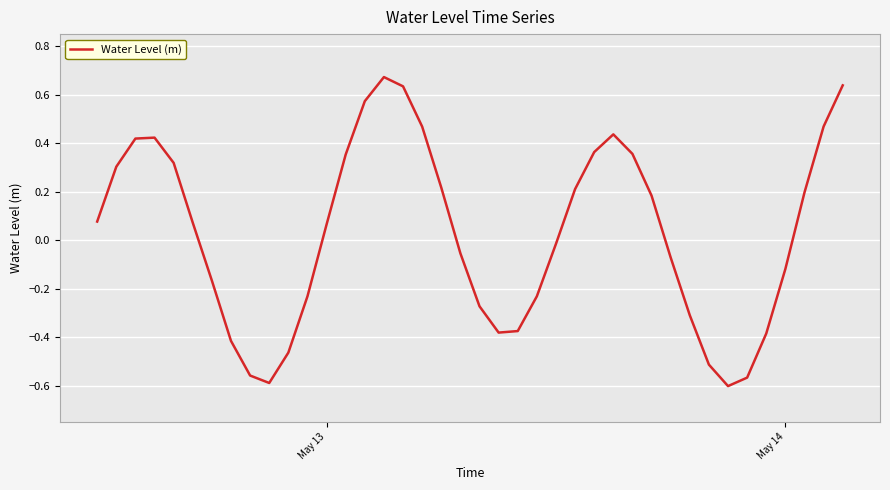

What is the difference between the maximum and minimum values?

1.3